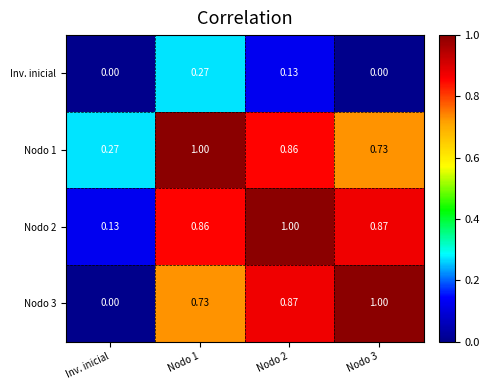

Where is Nodo 2 nearest to the value 0?

Inv. inicial